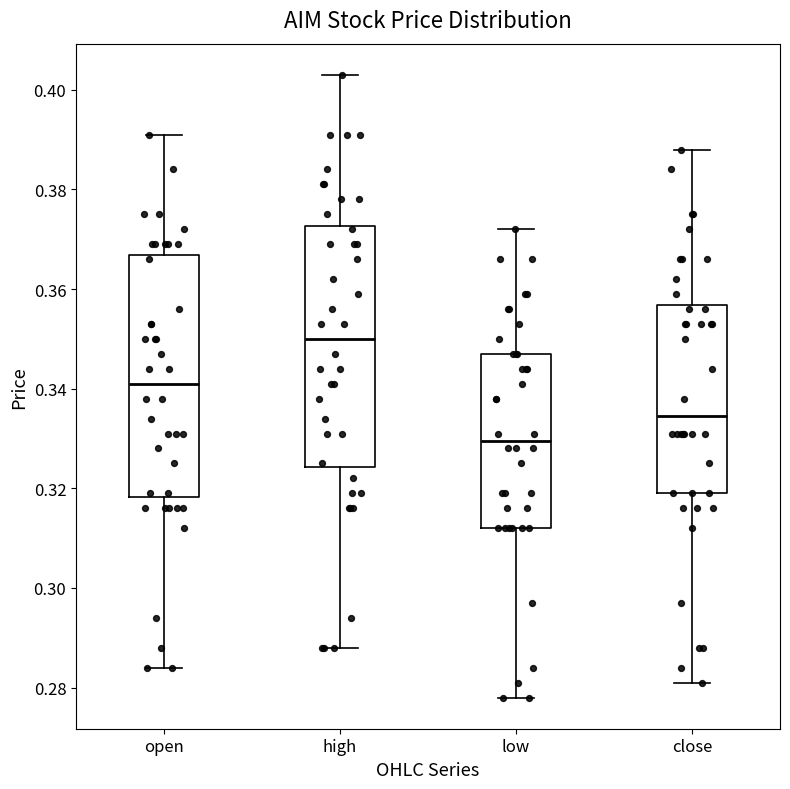

Which box's median line is the highest?

high